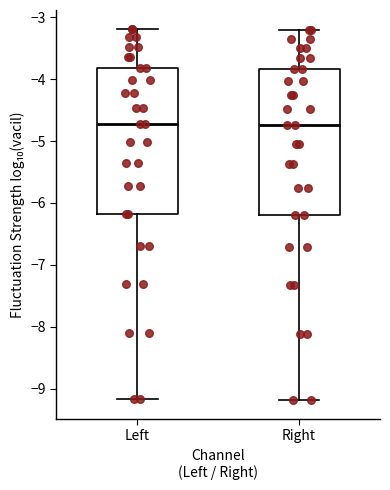

Reading left to right, transcribe this box plot: for each box, give where its median line is, the range the box spans, and where its two whiskers end, as read against the y-axis. The values are not printed on the chart, so give them approximately, as read against the axis.

Left: median -4.7, box -6.2 to -3.8, whiskers -9.2 to -3.2
Right: median -4.7, box -6.2 to -3.8, whiskers -9.2 to -3.2